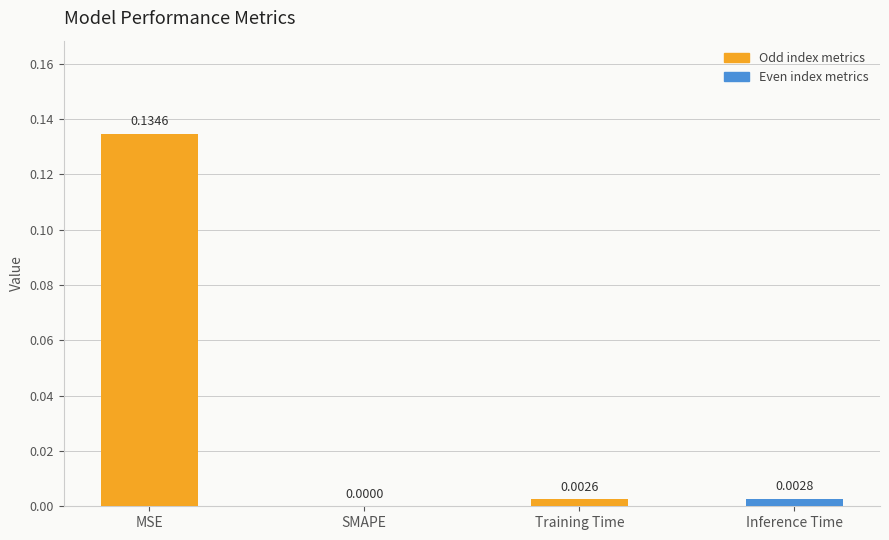

Where is the data nearest to the value 0?

SMAPE